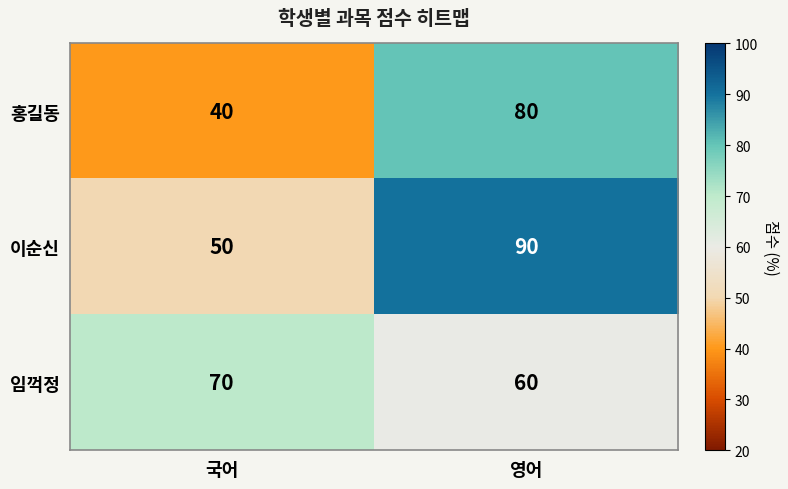

The value of 임꺽정 at 영어 is 60. True or false?

True